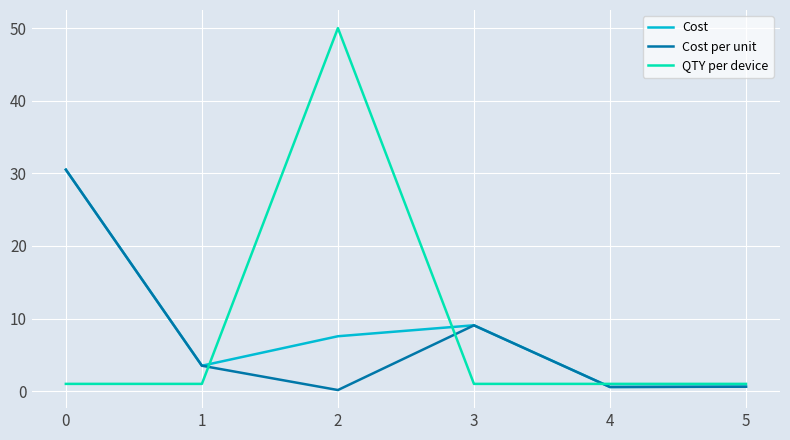

Which series has the largest range (max minus min)?

QTY per device